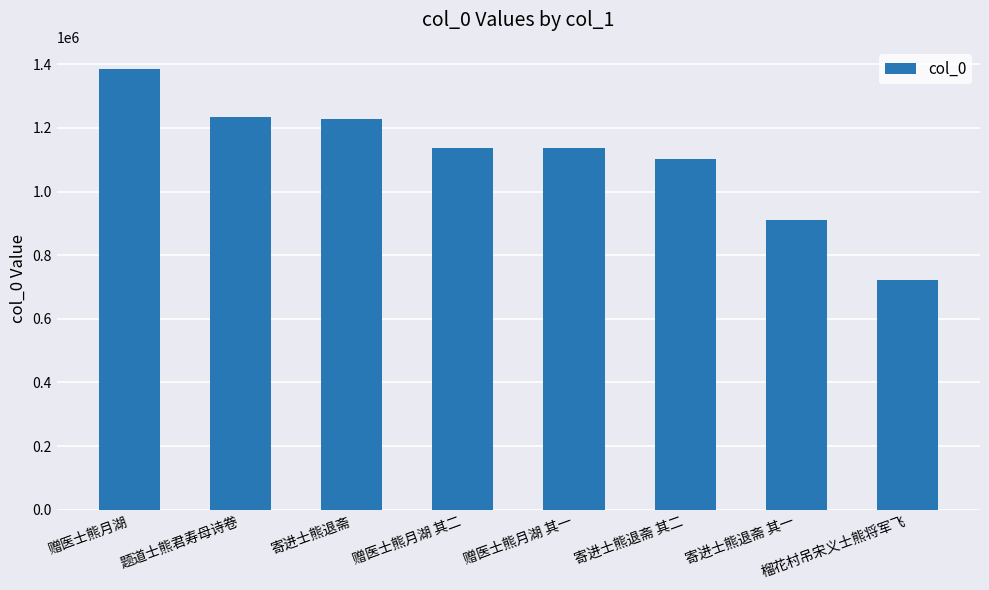

How many data points are less than 1136573?

4